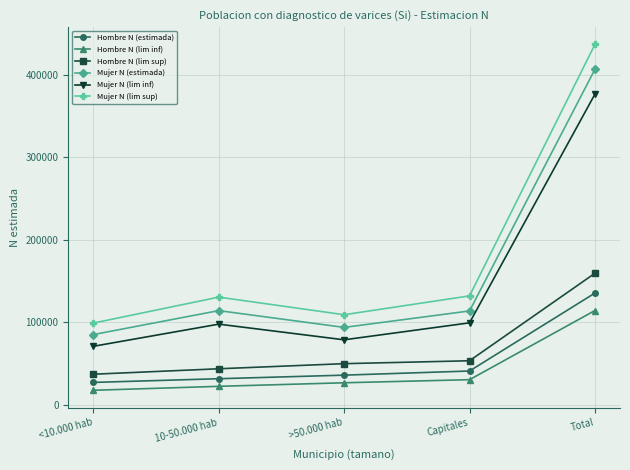

Where is Hombre N (lim inf) nearest to the value 65809?

Capitales